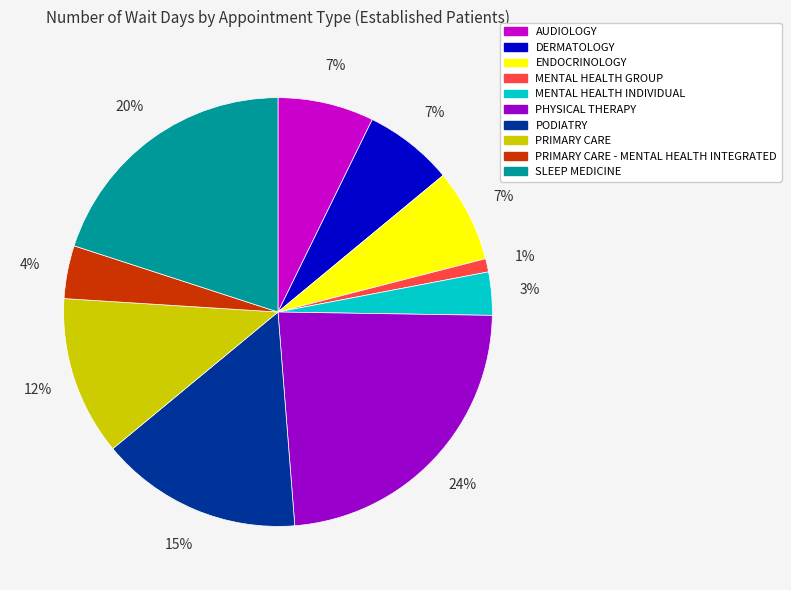

Count the number of slices in the pie.

10